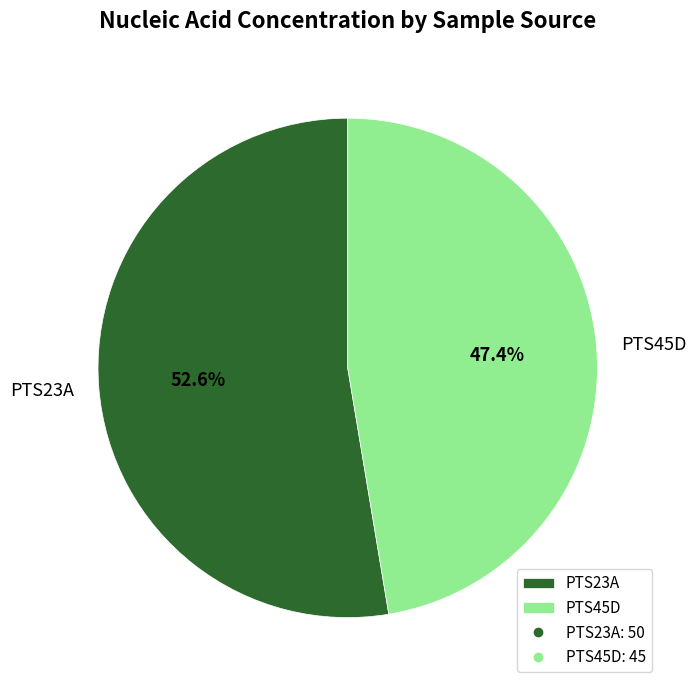

The PTS45D slice represents 54% of the pie. True or false?

False